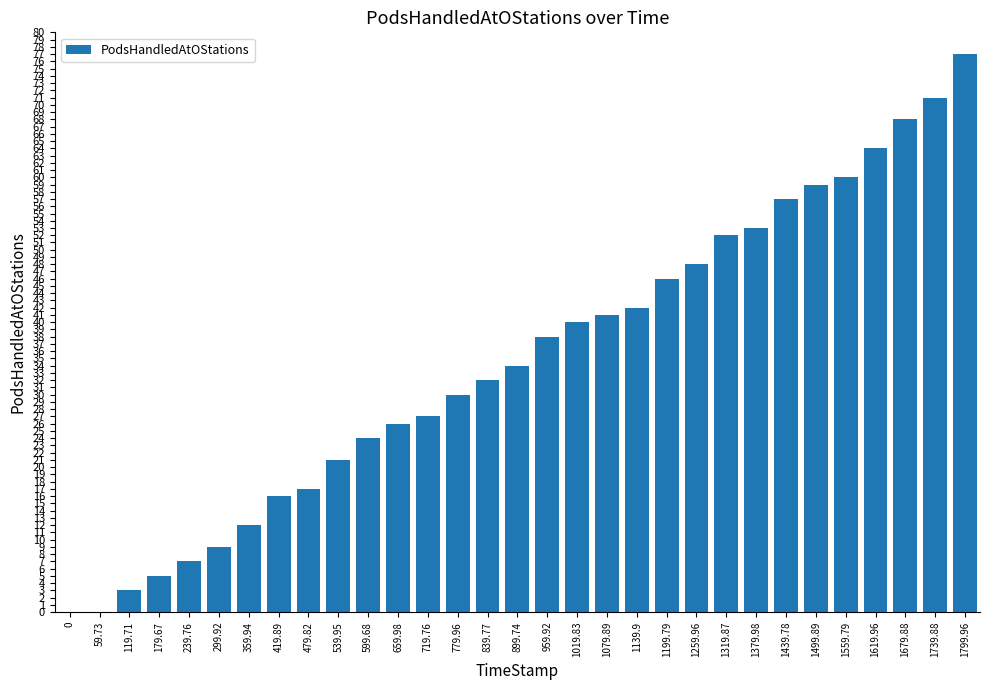

What is the change in value from 719.76 to 1379.98?

+26